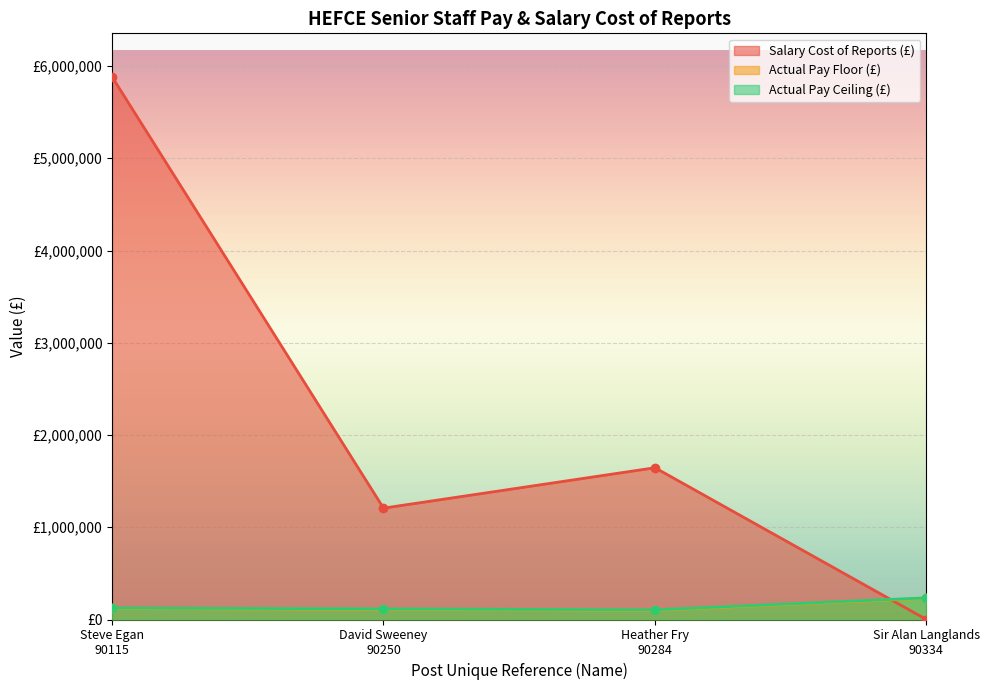

How many categories are shown in the chart?

4